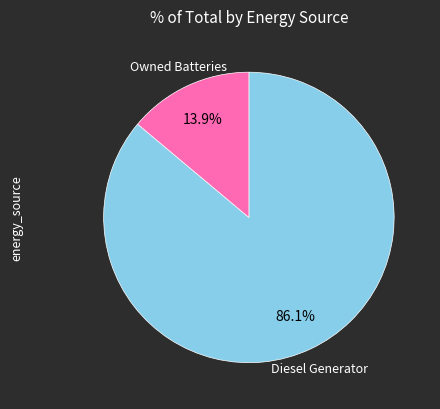

Is there any slice that represents more than half of the pie?

Yes